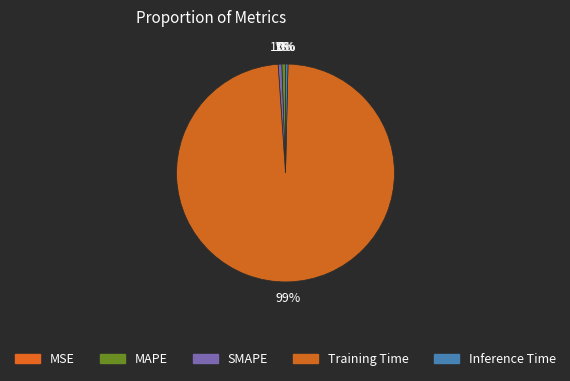

Which slice represents more than half of the pie?

Training Time